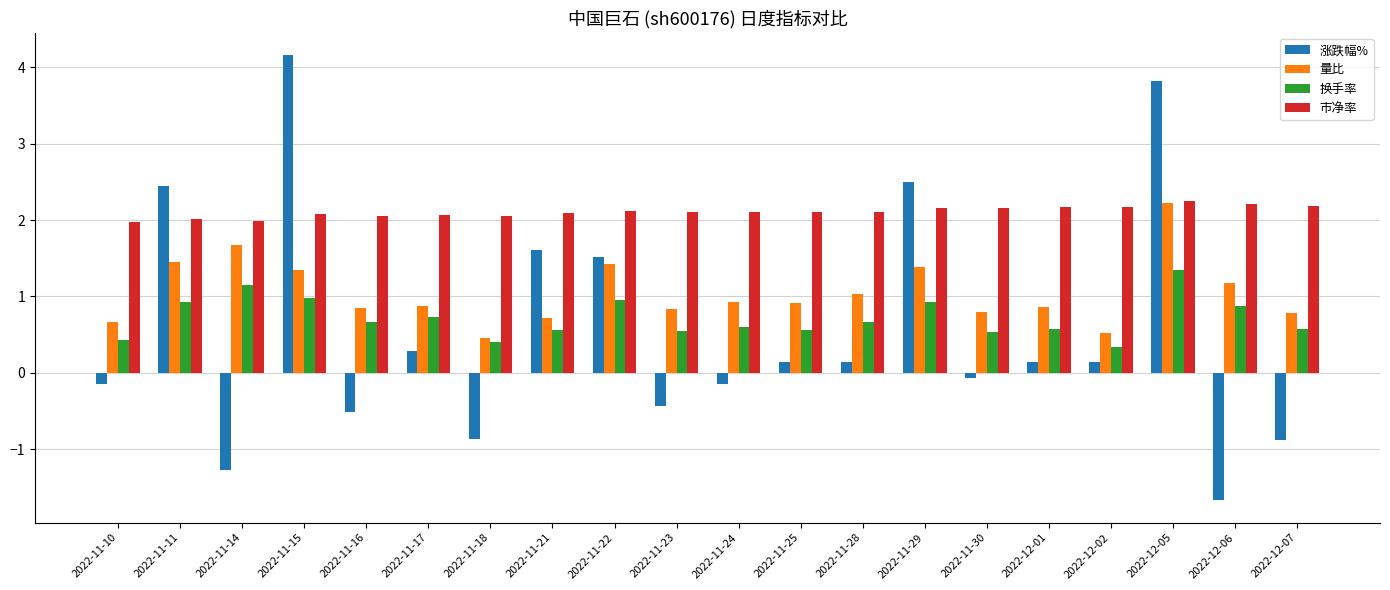

Is it true that 涨跌幅% equals 0.3 at 2022-11-17?

True